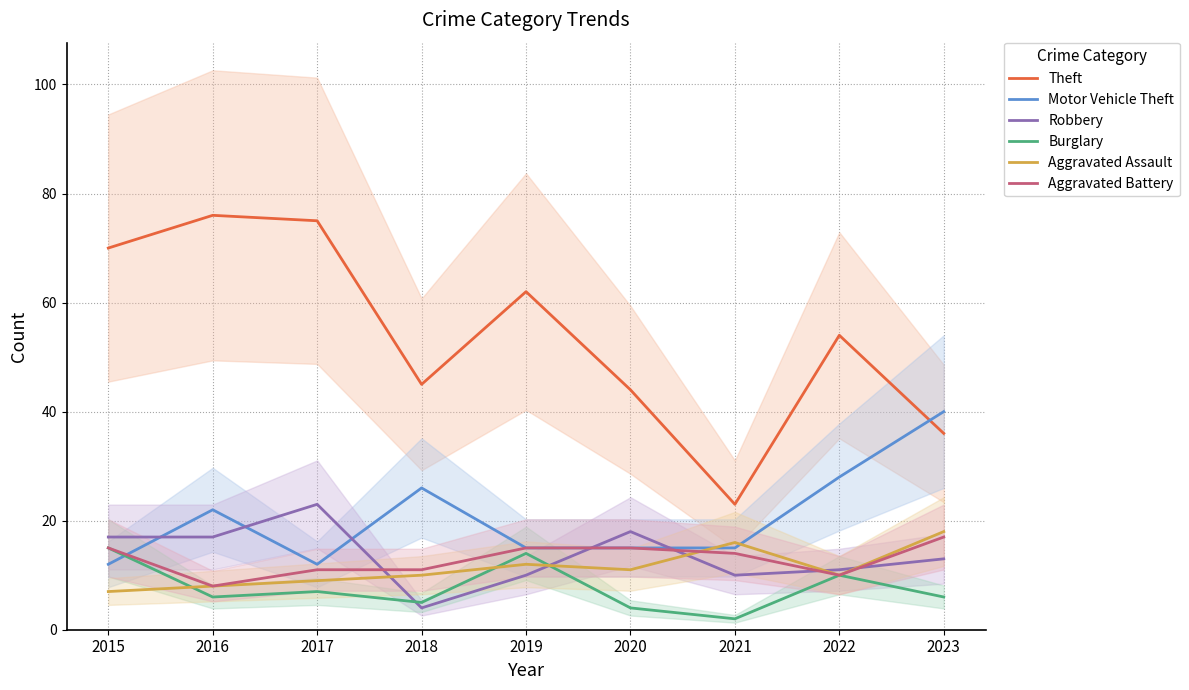

What is the difference between the second highest and minimum values in the Burglary series?

12